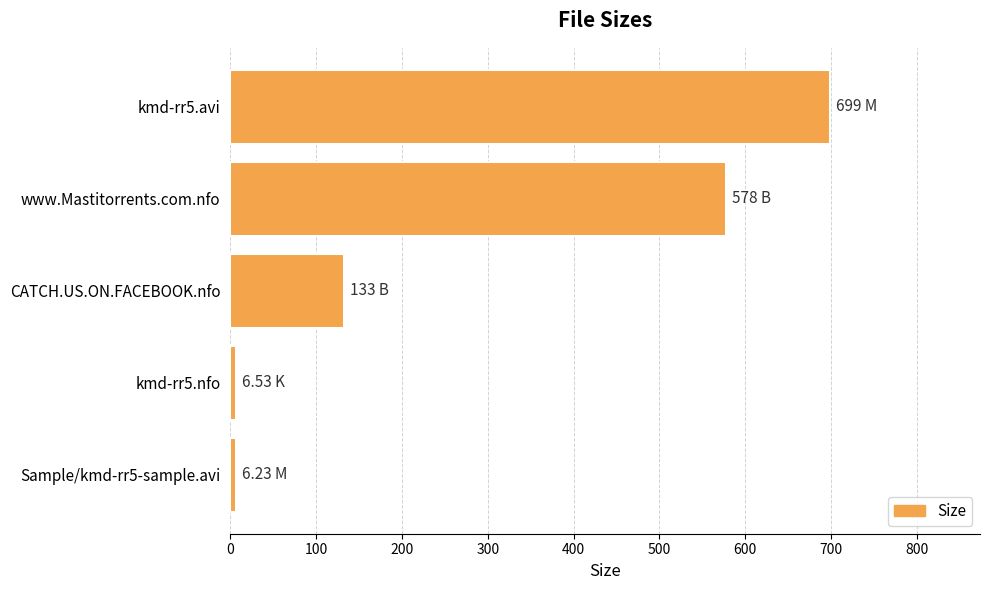

What is the minimum value shown in the chart?

6.2